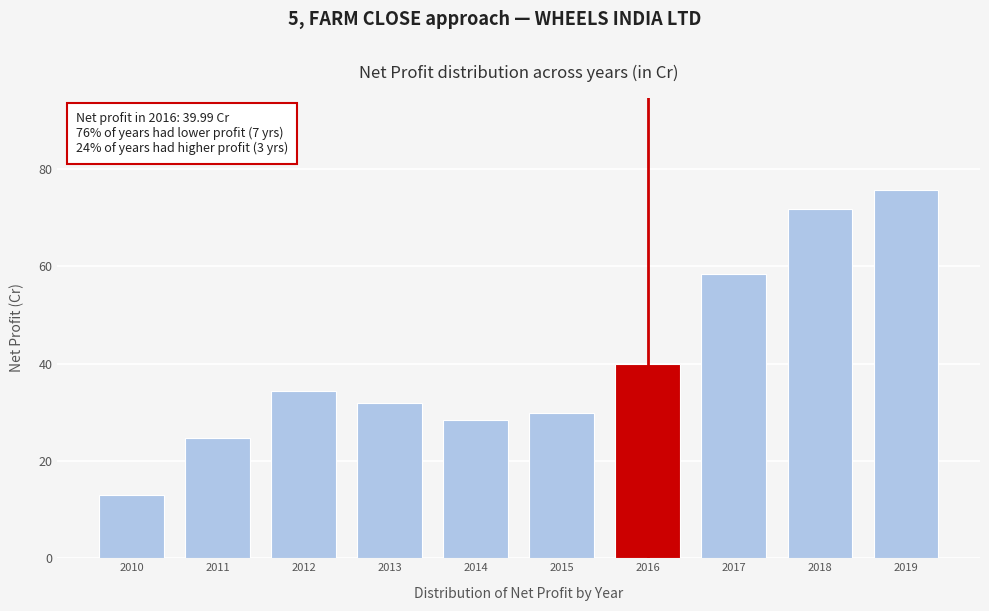

What is the difference between the maximum and minimum values?

62.7